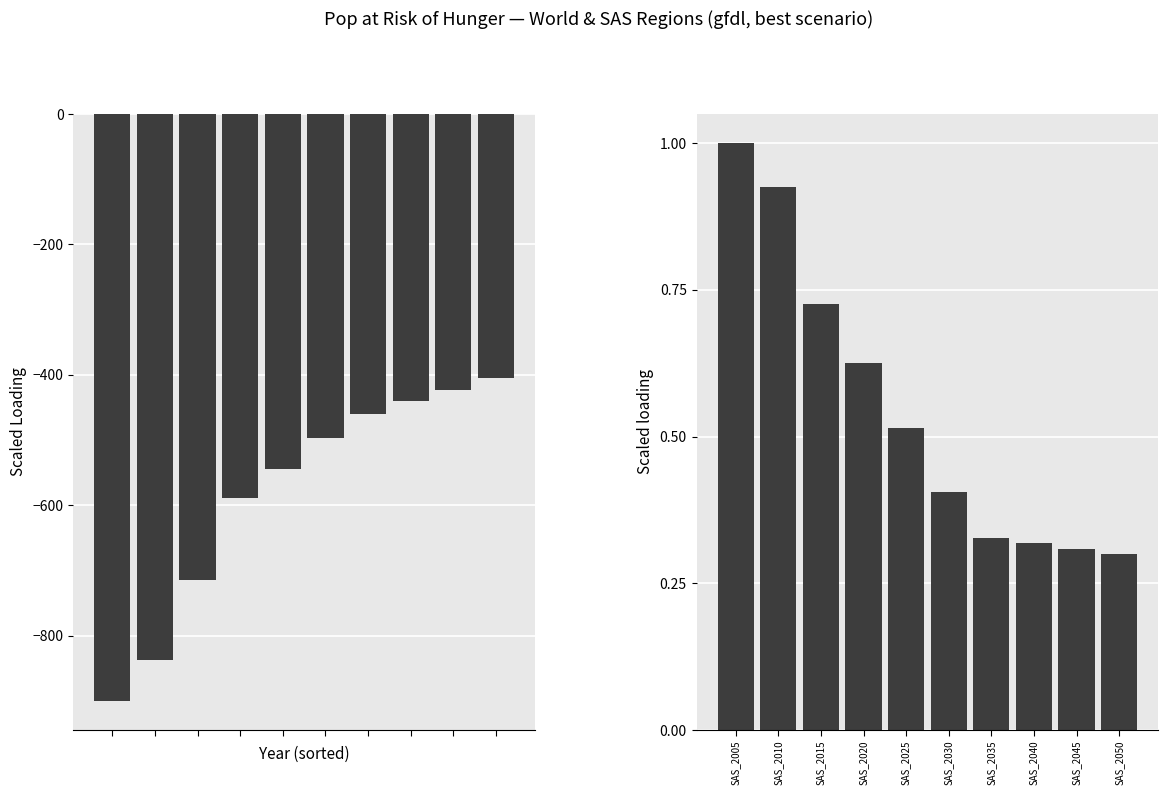

The value of World at SAS_2015 is -1218.4. True or false?

False